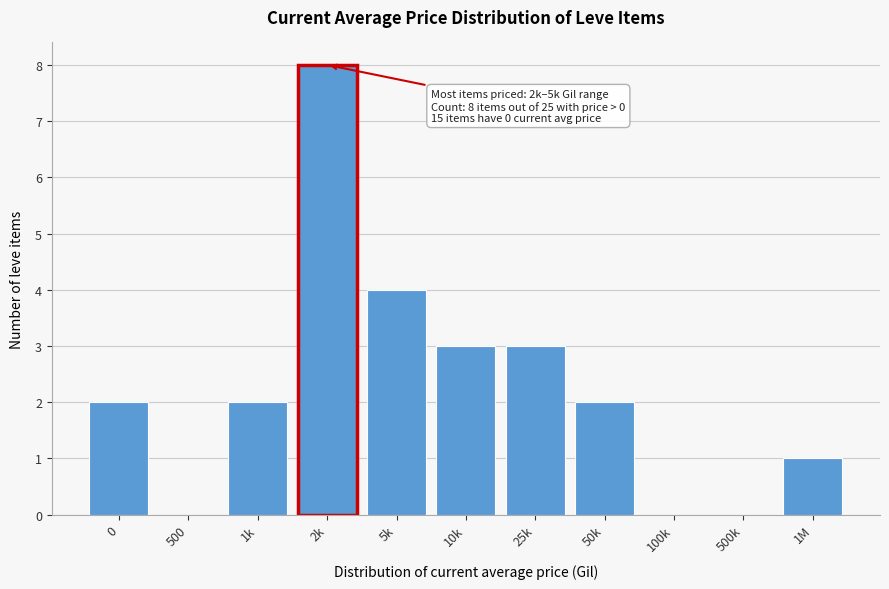

Reading right to left, extract all data points from this chart.

1M=1	500k=0	100k=0	50k=2	25k=3	10k=3	5k=4	2k=8	1k=2	500=0	0=2